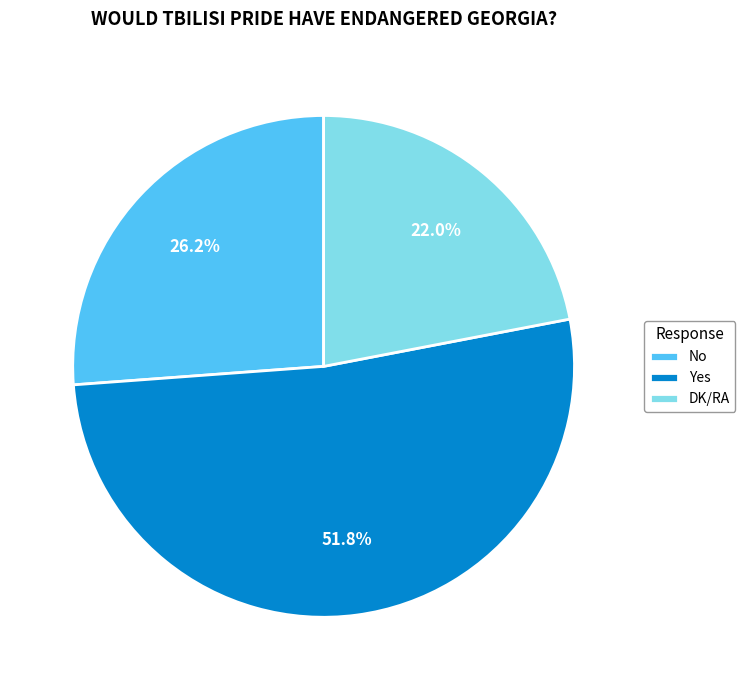

Is it true that Yes is 52% of the pie?

True